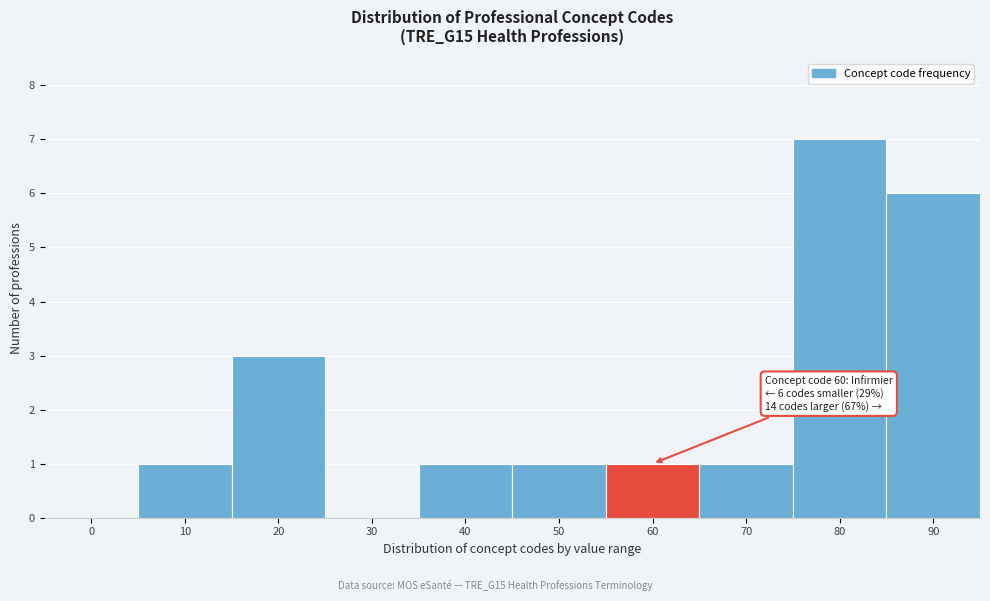

Reading right to left, list all the values displayed in this chart.

90=6	80=7	70=1	60=1	50=1	40=1	30=0	20=3	10=1	0=0